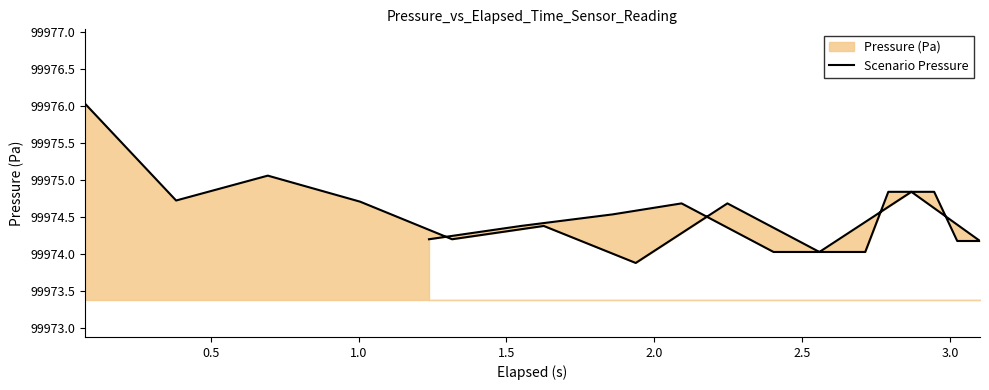

True or false: the data has more than 0 interior local peaks.

True